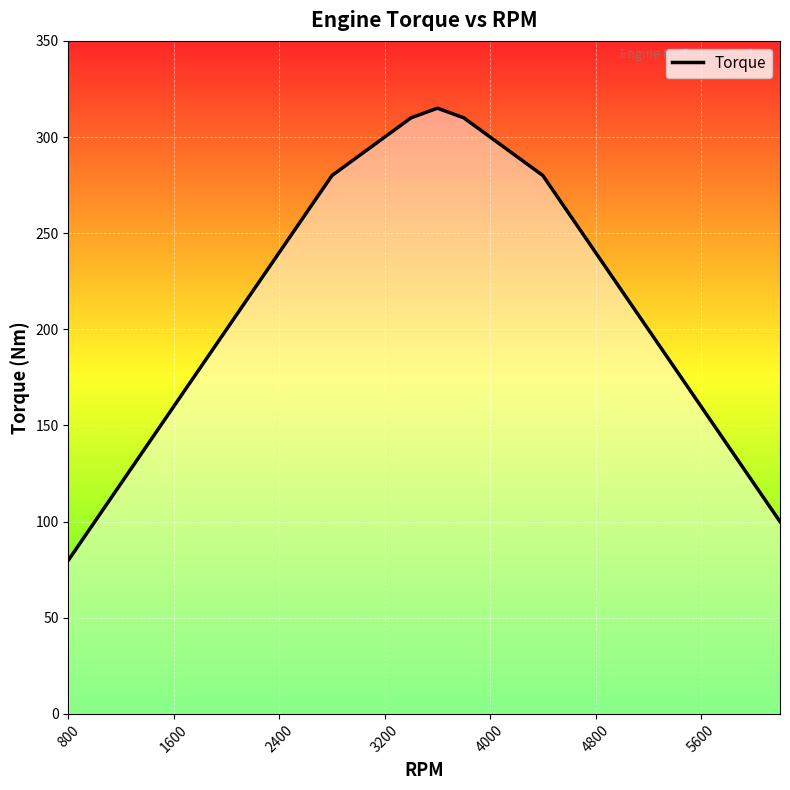

What is the sum of all values?

5995